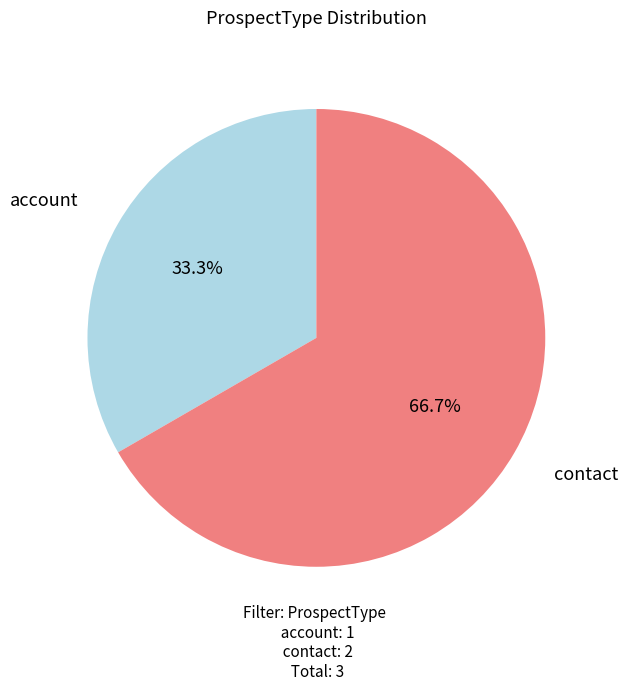

How many slices are in this pie chart?

2